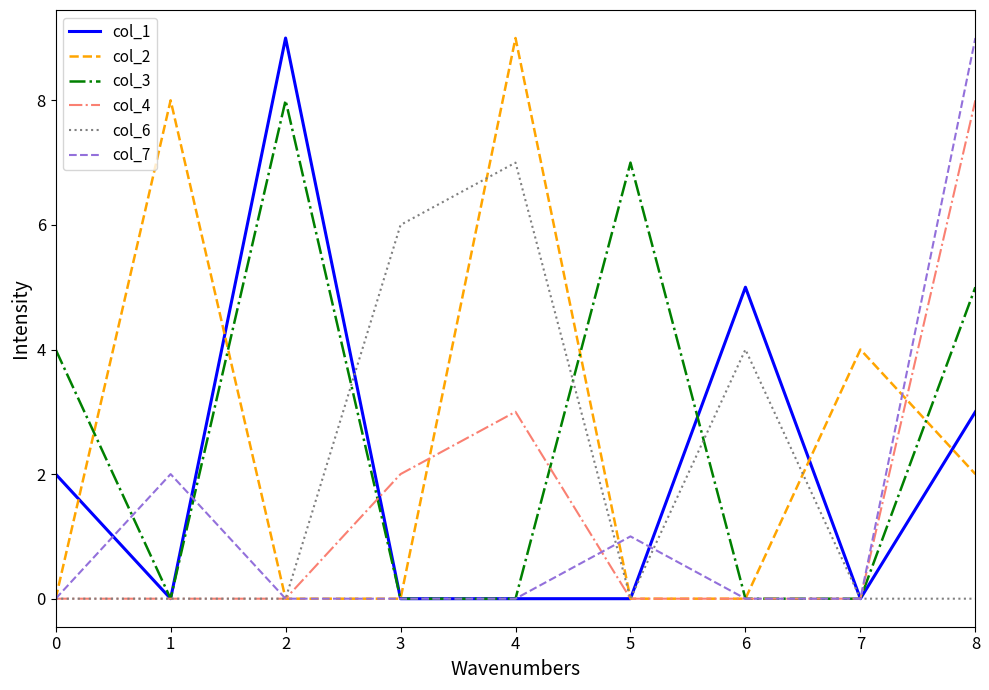

The col_6 series shows 2 at 6. True or false?

False